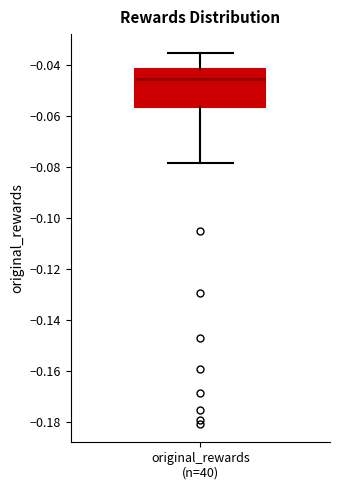

Transcribe this box plot: give where the median line is, the range the box spans, and where the two whiskers end, as read against the y-axis. The values are not printed on the chart, so give them approximately, as read against the axis.

median -0.046, box -0.056 to -0.042, whiskers -0.078 to -0.036